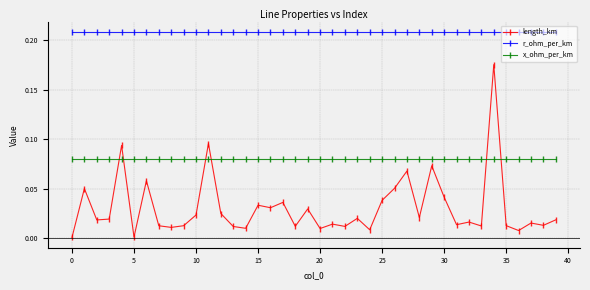

True or false: length_km has more than 0 interior local peaks.

True